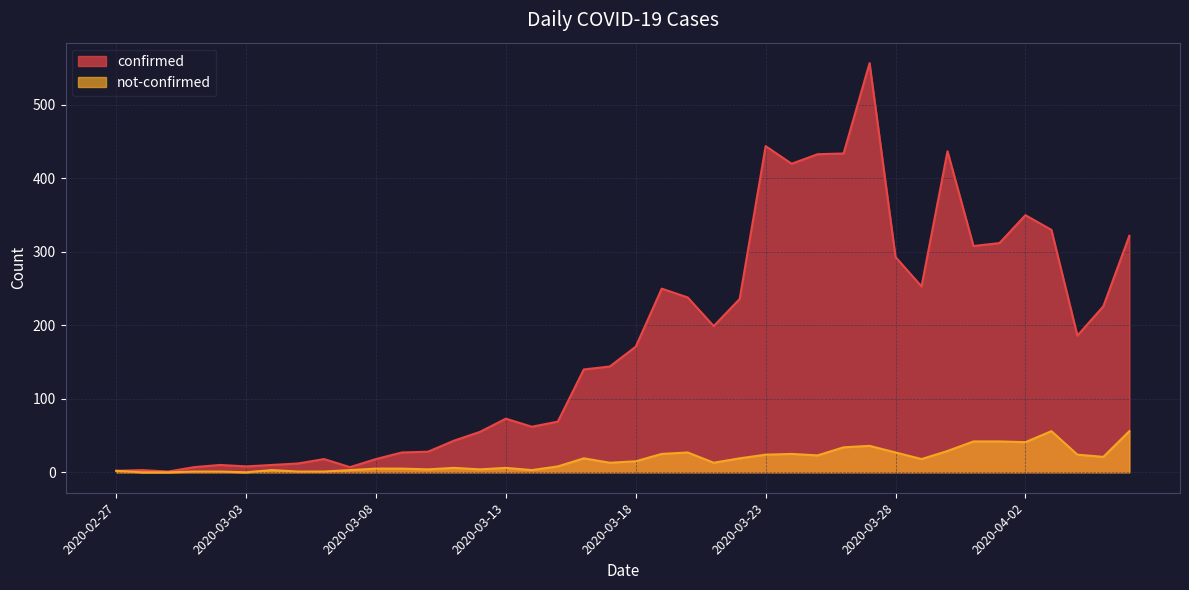

Which series has the largest total across all categories?

confirmed